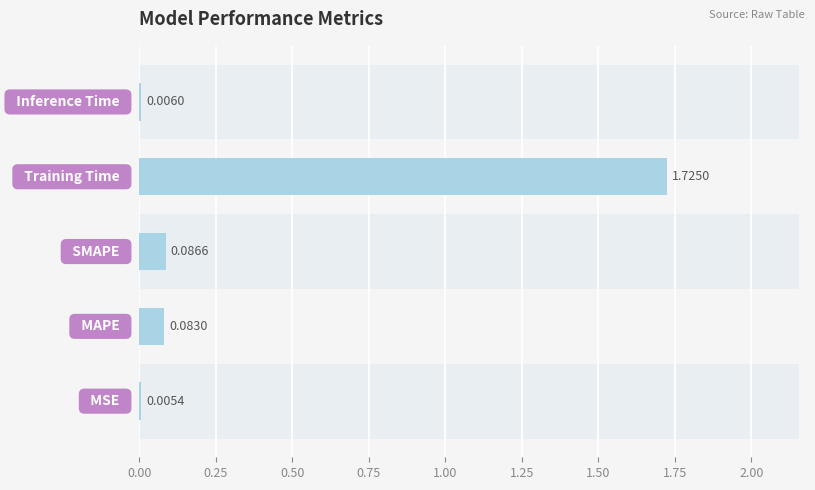

What is the sum of all values?

1.9